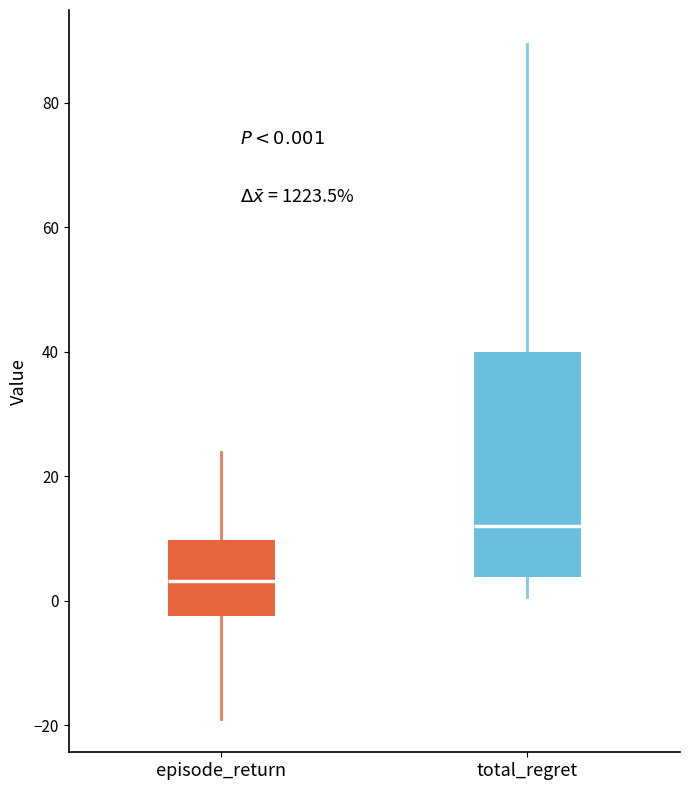

Comparing the boxes themselves (not the whiskers), which one is the tallest?

total_regret